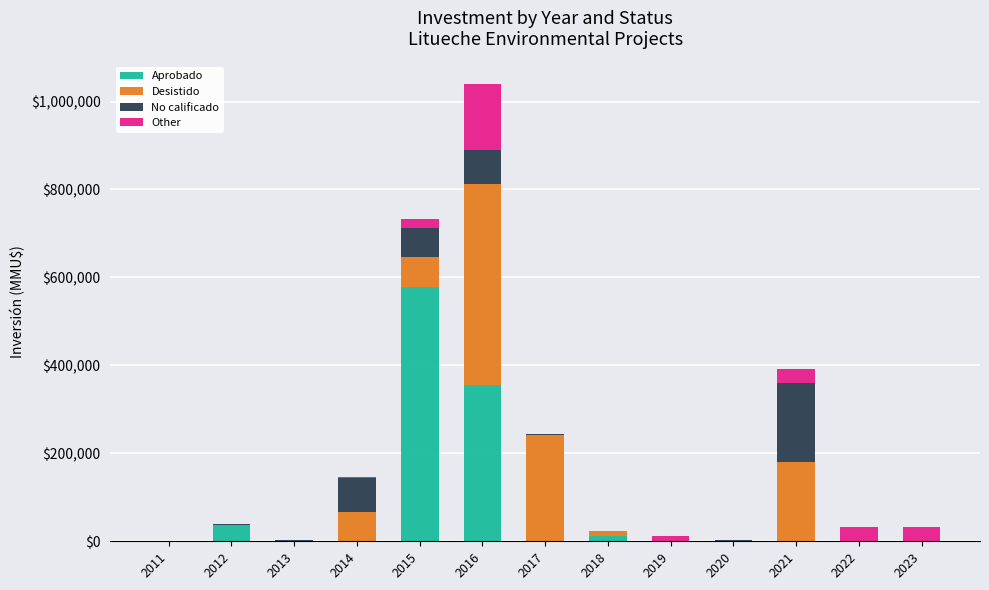

At which category is the sum across all series the highest?

2016